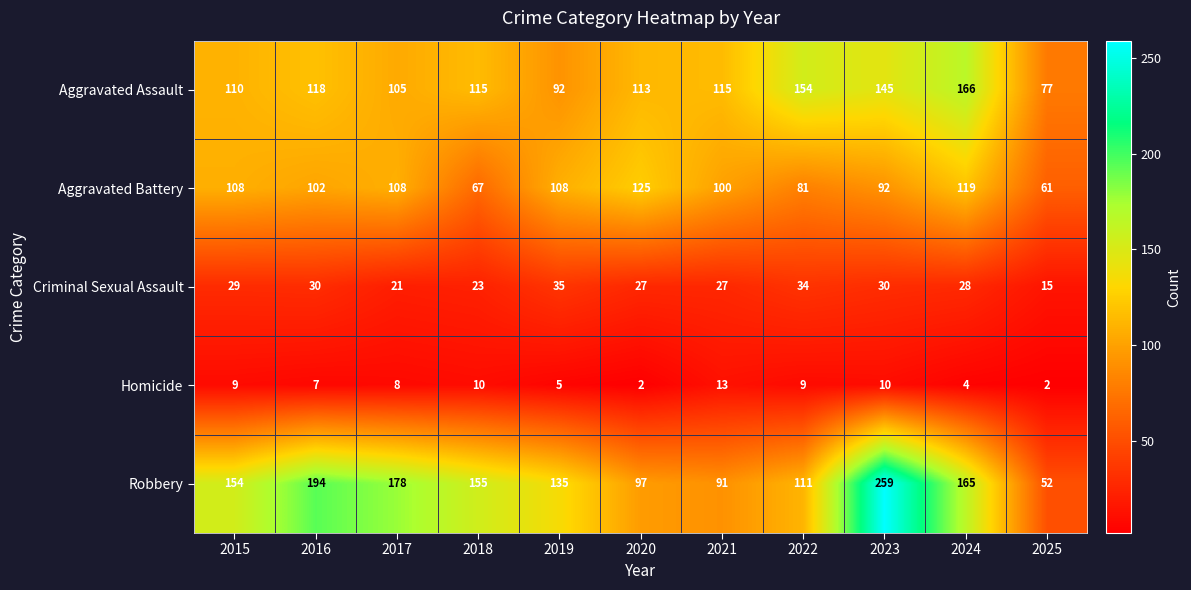

What is the greatest value displayed?

259